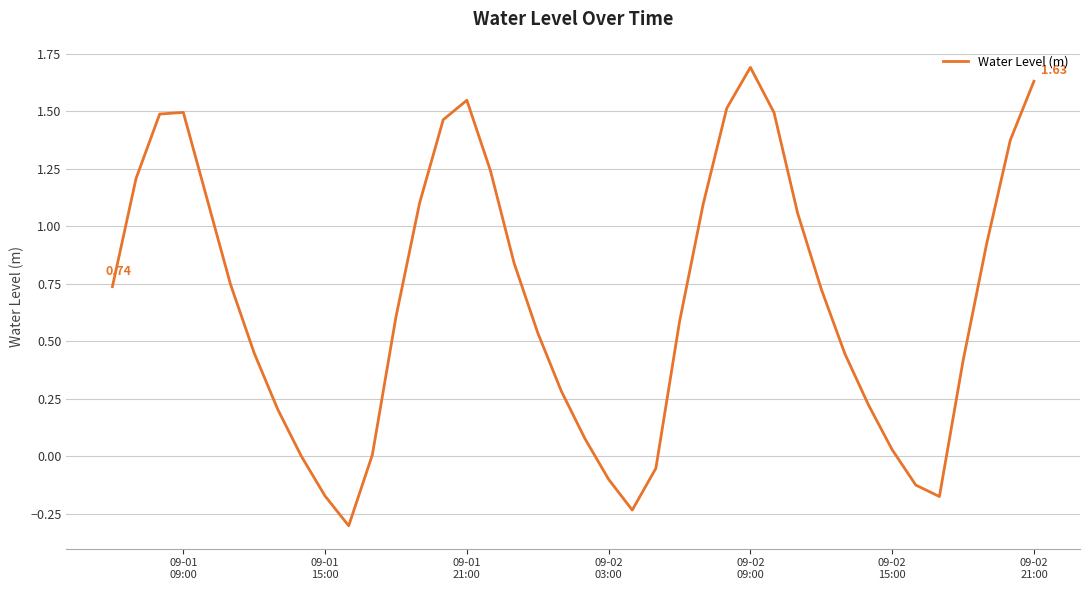

How many distinct data groups are displayed?

1